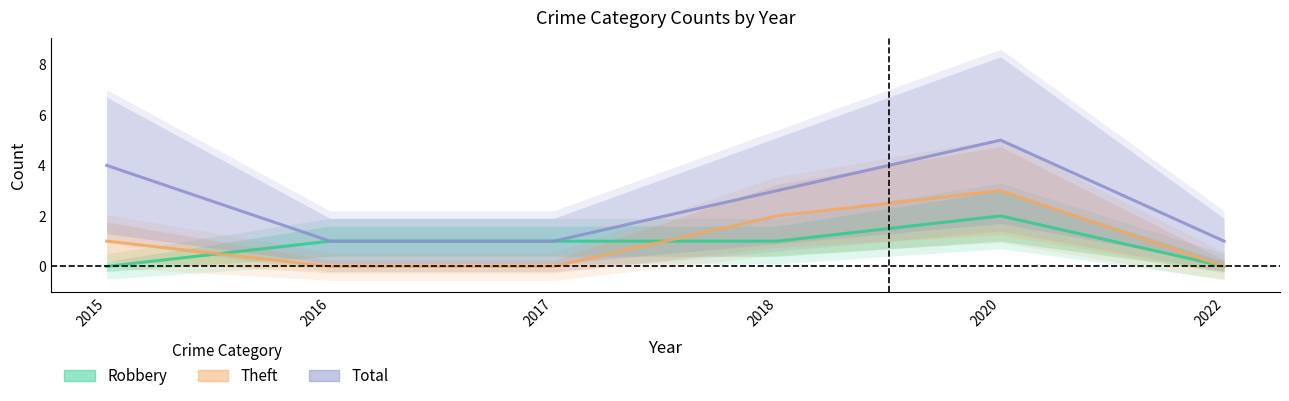

True or false: Total and Theft cross at least once.

False